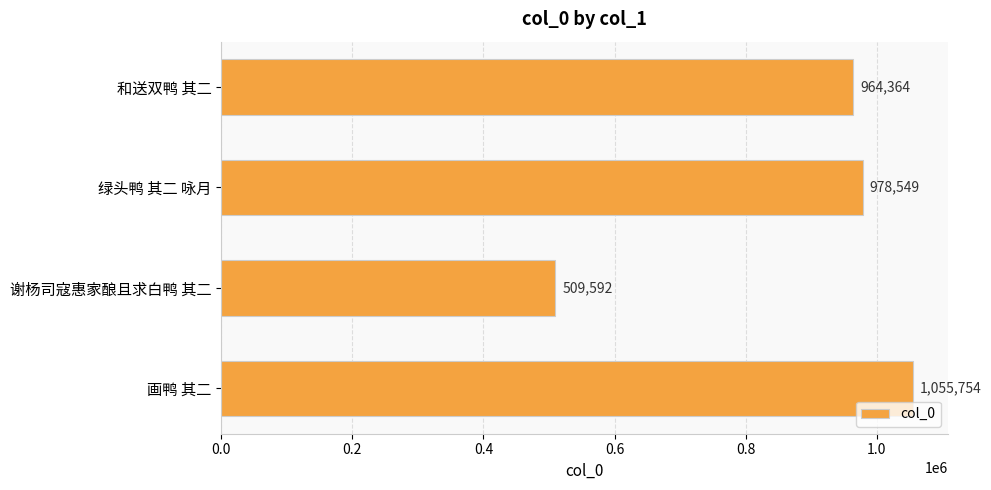

What is the sum of the values at 和送双鸭 其二 and 绿头鸭 其二 咏月?

1942913